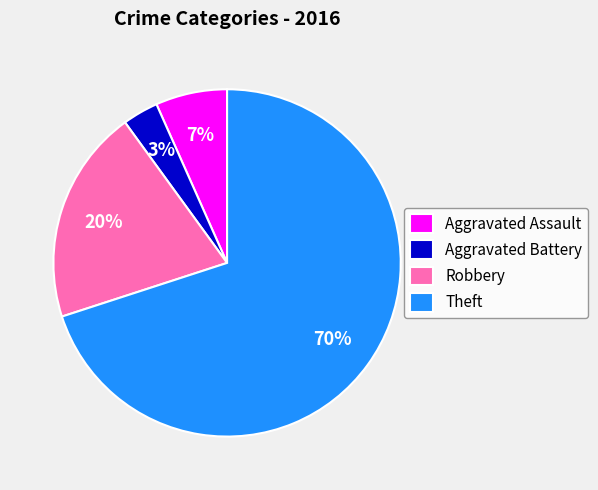

The Aggravated Battery slice represents 3% of the pie. True or false?

True